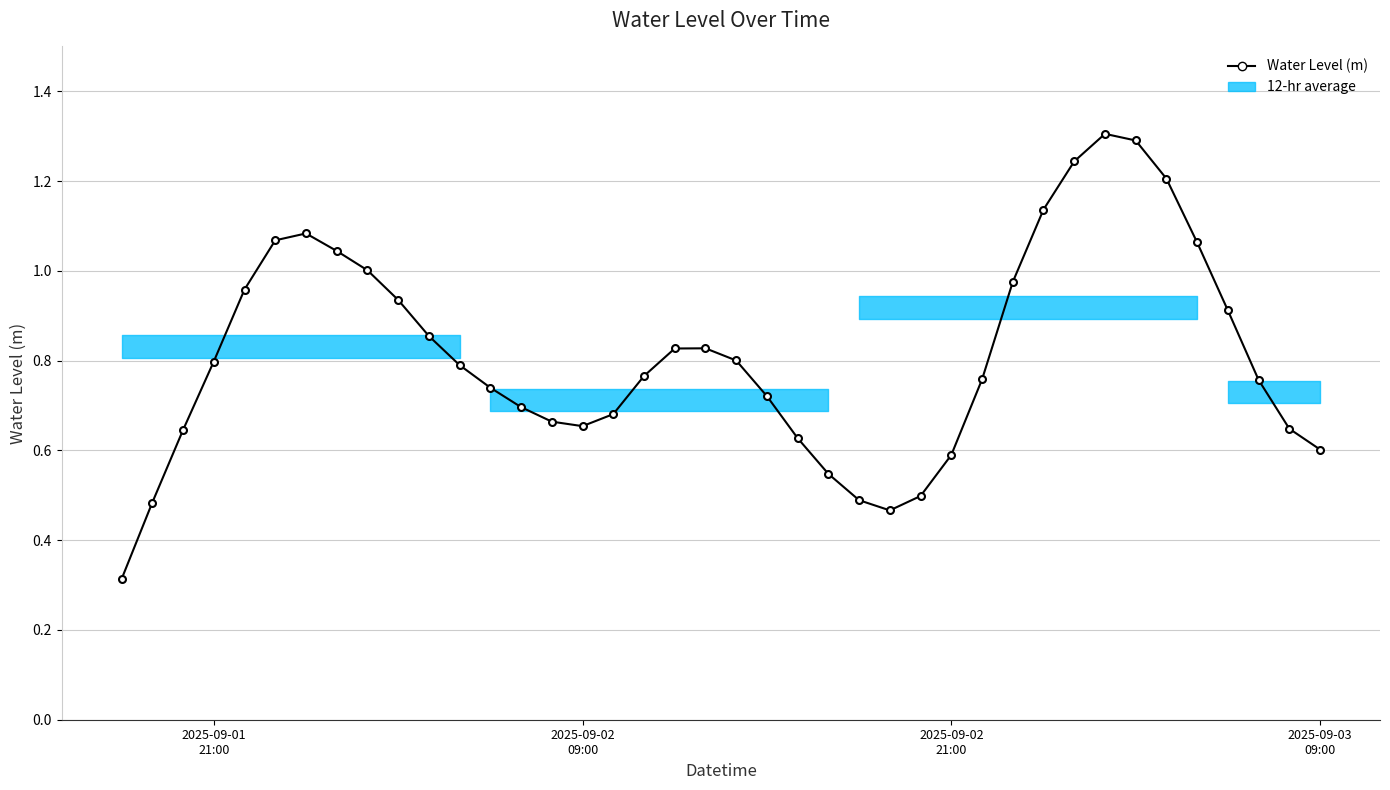

What is the minimum value shown in the chart?

0.3